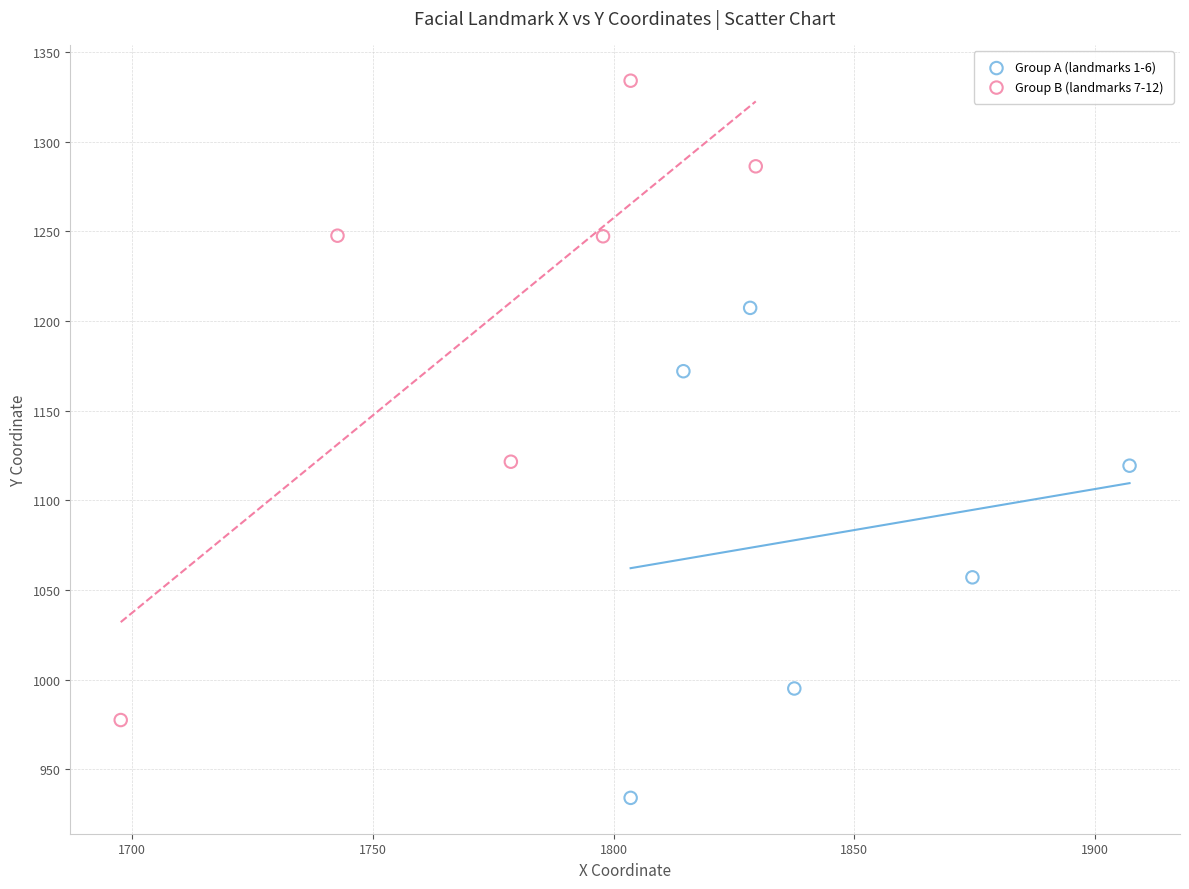

Which series has the largest Y range (max minus min)?

Group B (landmarks 7-12)